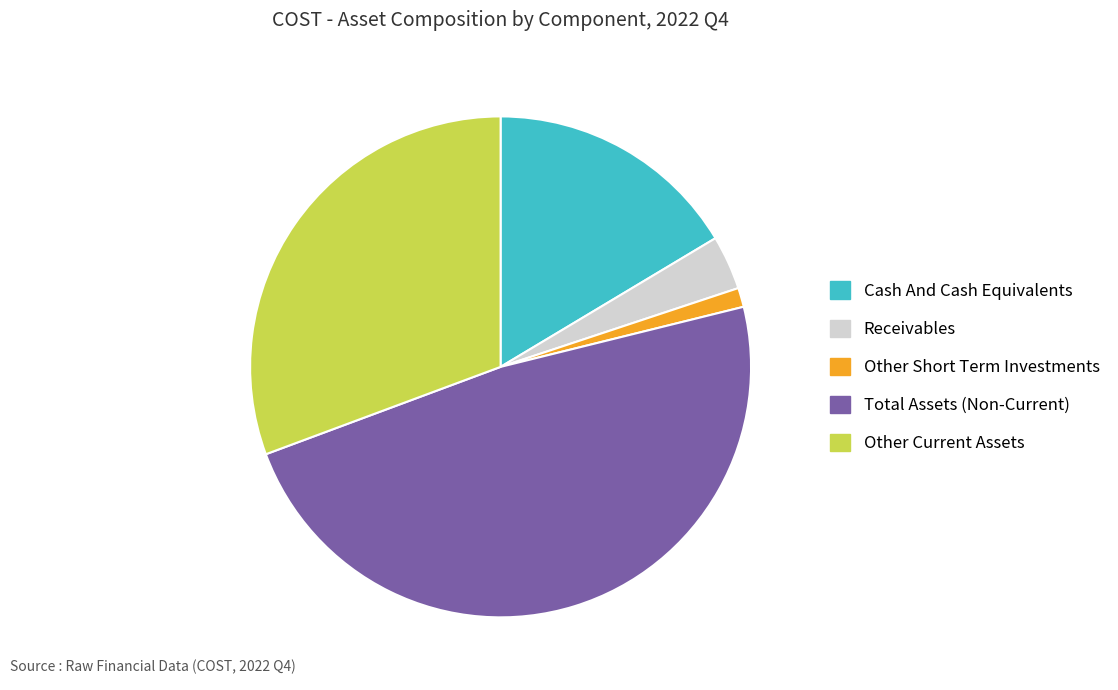

How many slices are in this pie chart?

5